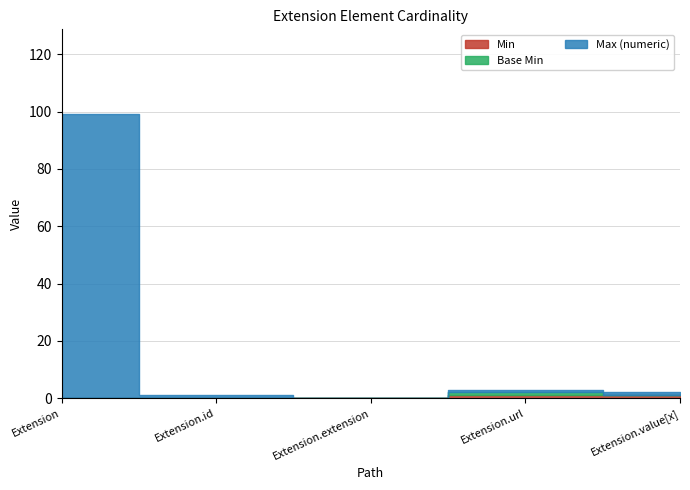

Is it true that Base Min equals 0 at Extension.extension?

True